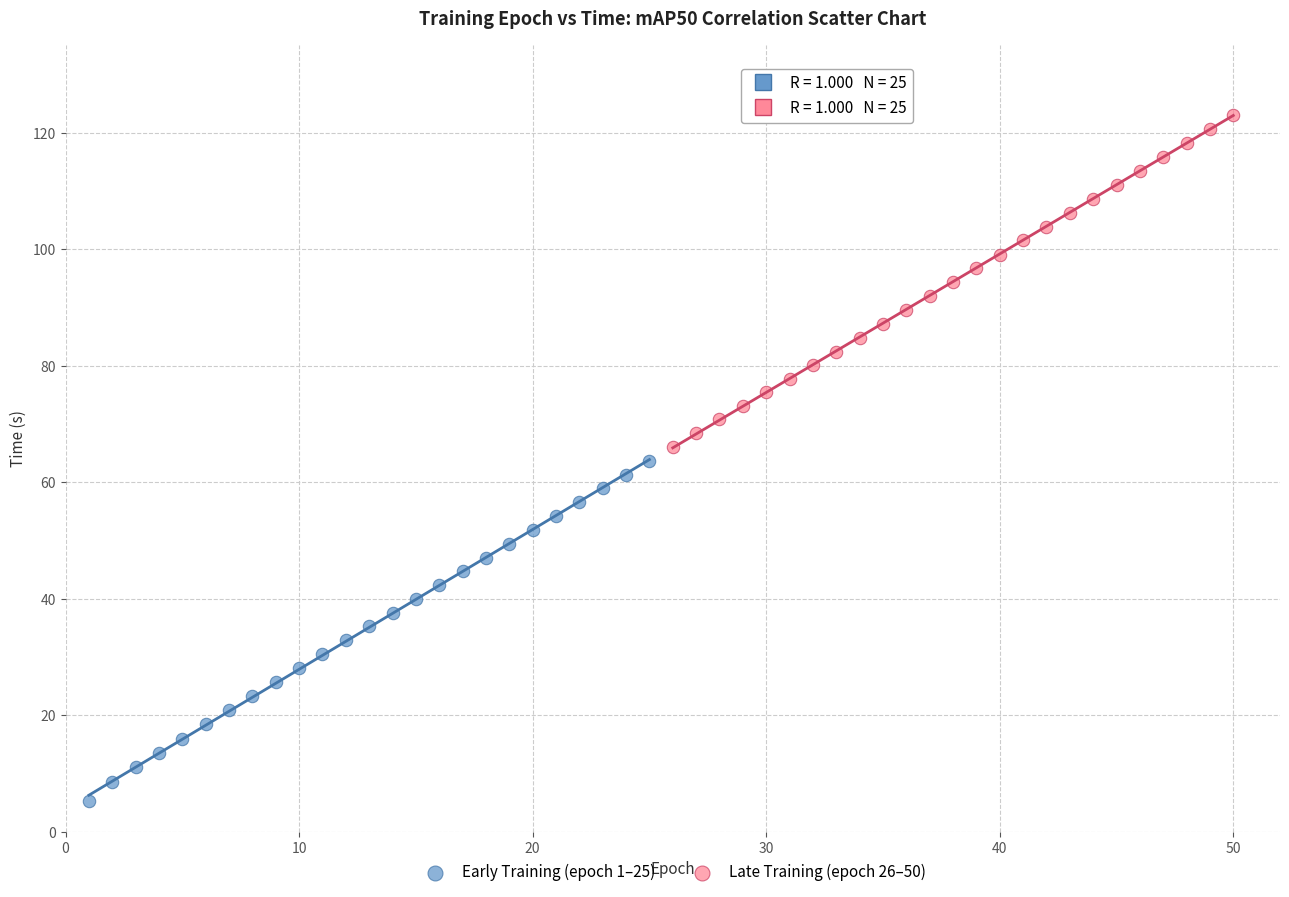

Which series has the largest Y range (max minus min)?

Early Training (epoch 1–25)